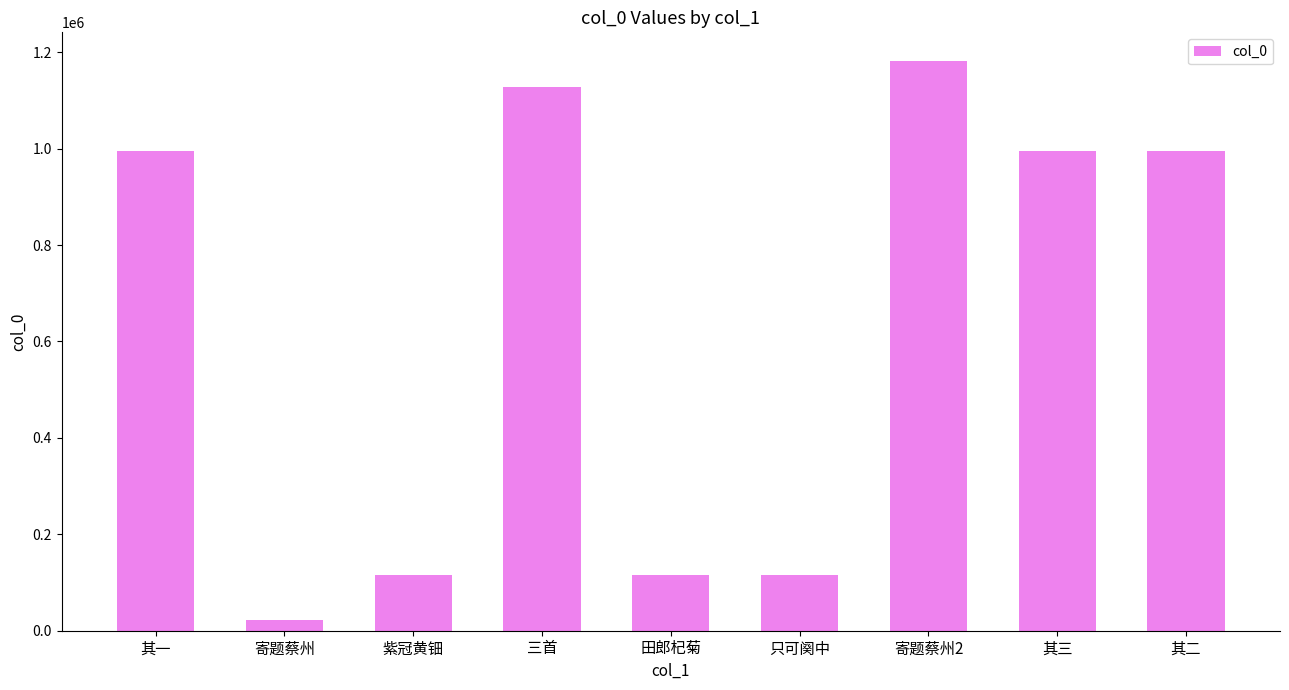

Are the bars horizontal?

No